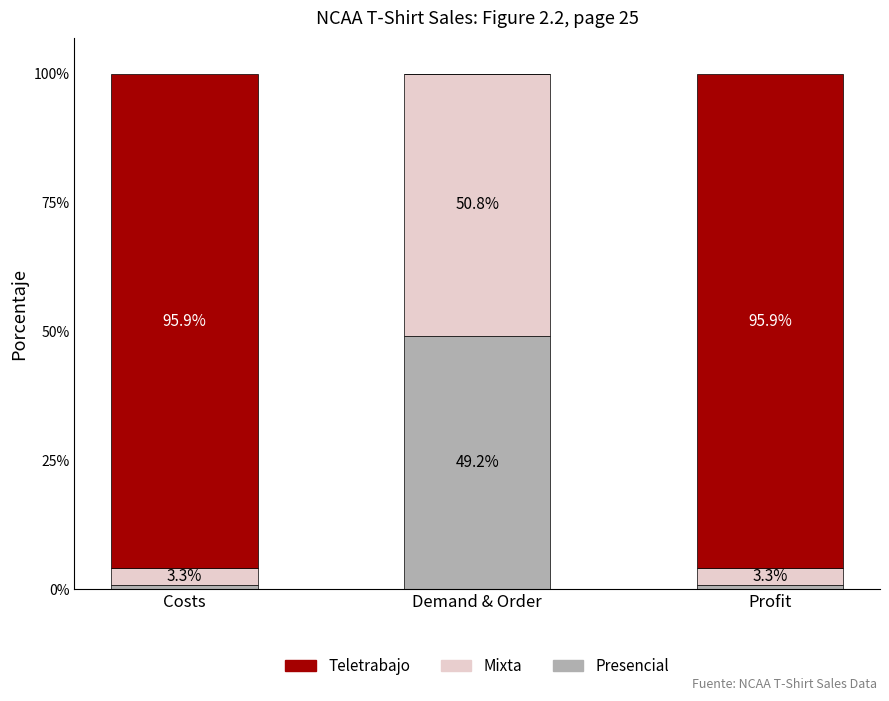

The Presencial series shows 31.3 at Demand & Order. True or false?

False